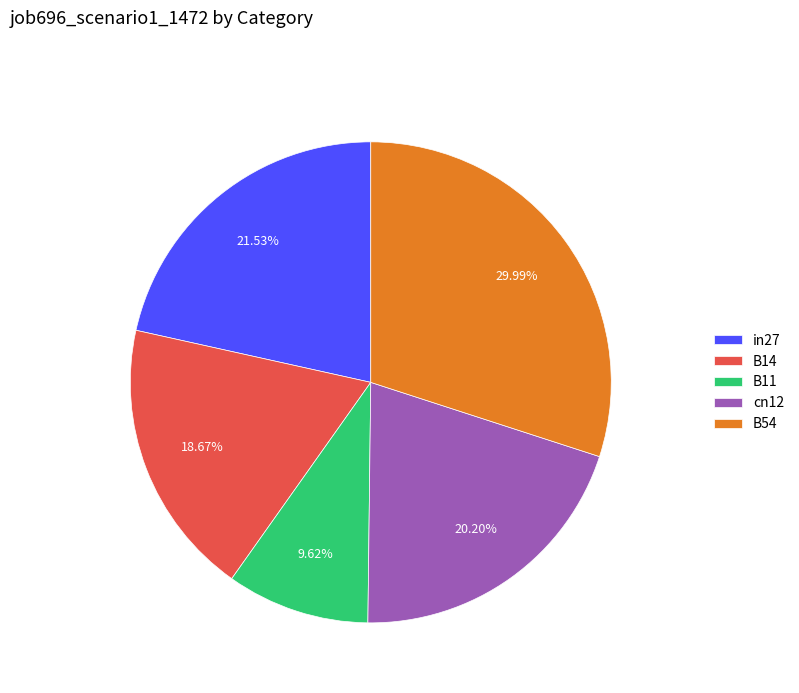

Rank the categories by value from lowest to highest.

B11, B14, cn12, in27, B54